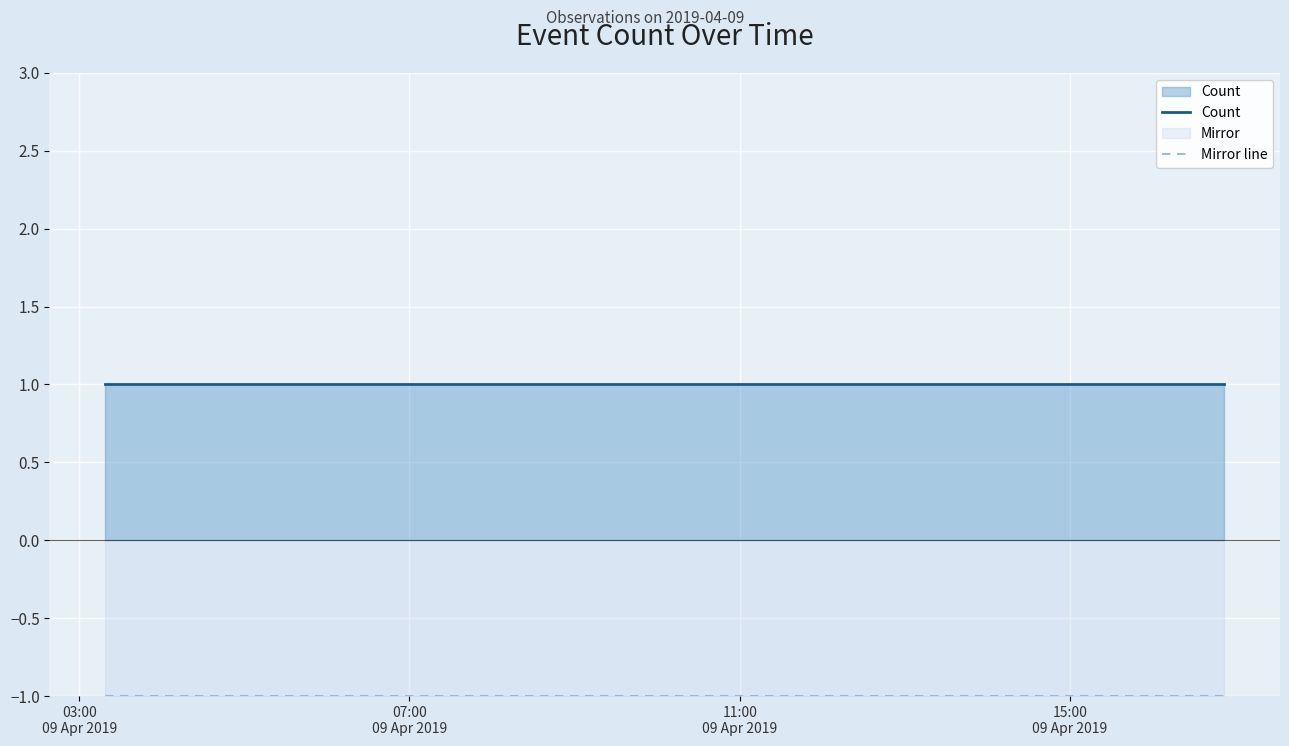

What is the minimum value shown in the chart?

-1